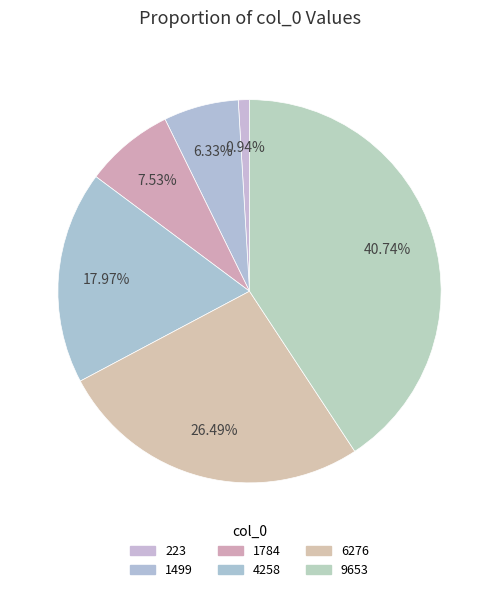

Combined, what portion of the pie is 1784 and 9653?

48.3%